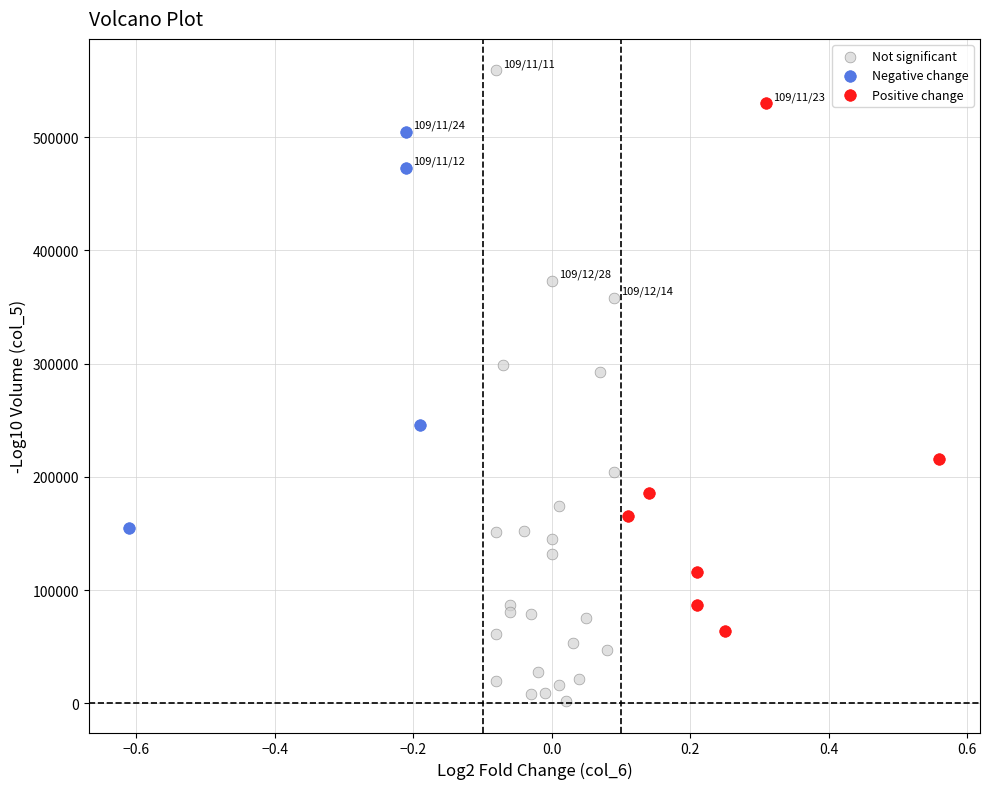

Which series reaches the minimum Y coordinate?

Not significant